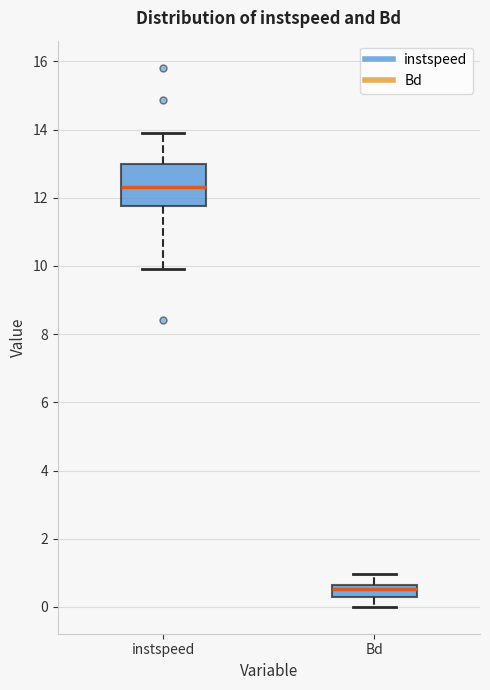

Reading left to right, read every box against the y-axis: the position of its median line, the range the box covers, and the ends of its whiskers. The values are not printed on the chart, so give them approximately, as read against the axis.

instspeed: median 12.4, box 11.8 to 13.0, whiskers 9.8 to 13.8
Bd: median 0.6 (just below the box's upper edge), box 0.2 to 0.6, whiskers 0.0 to 1.0